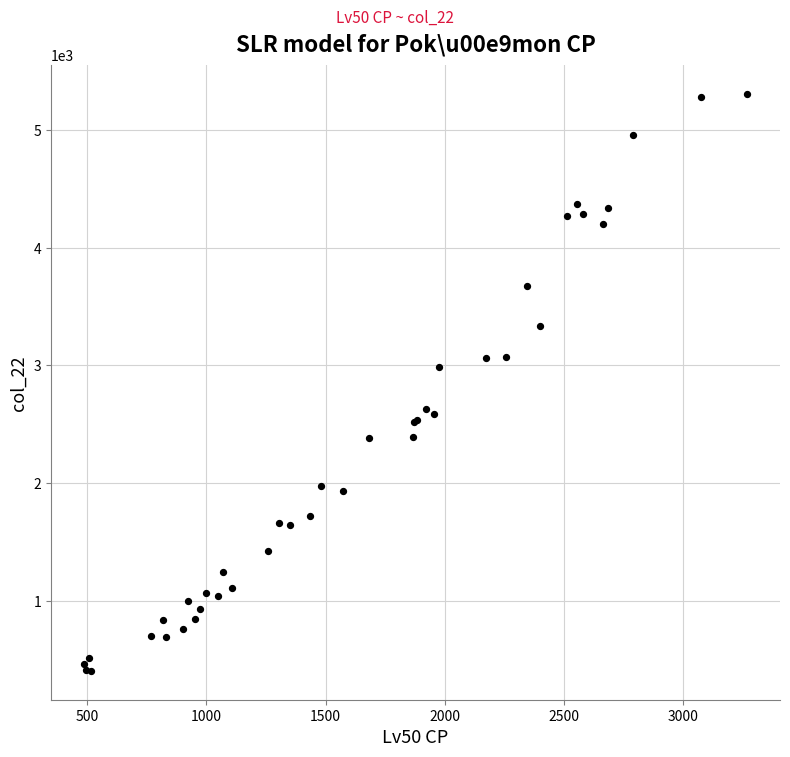

What Y value in the scatter plot is closest to 2856?

2987.9